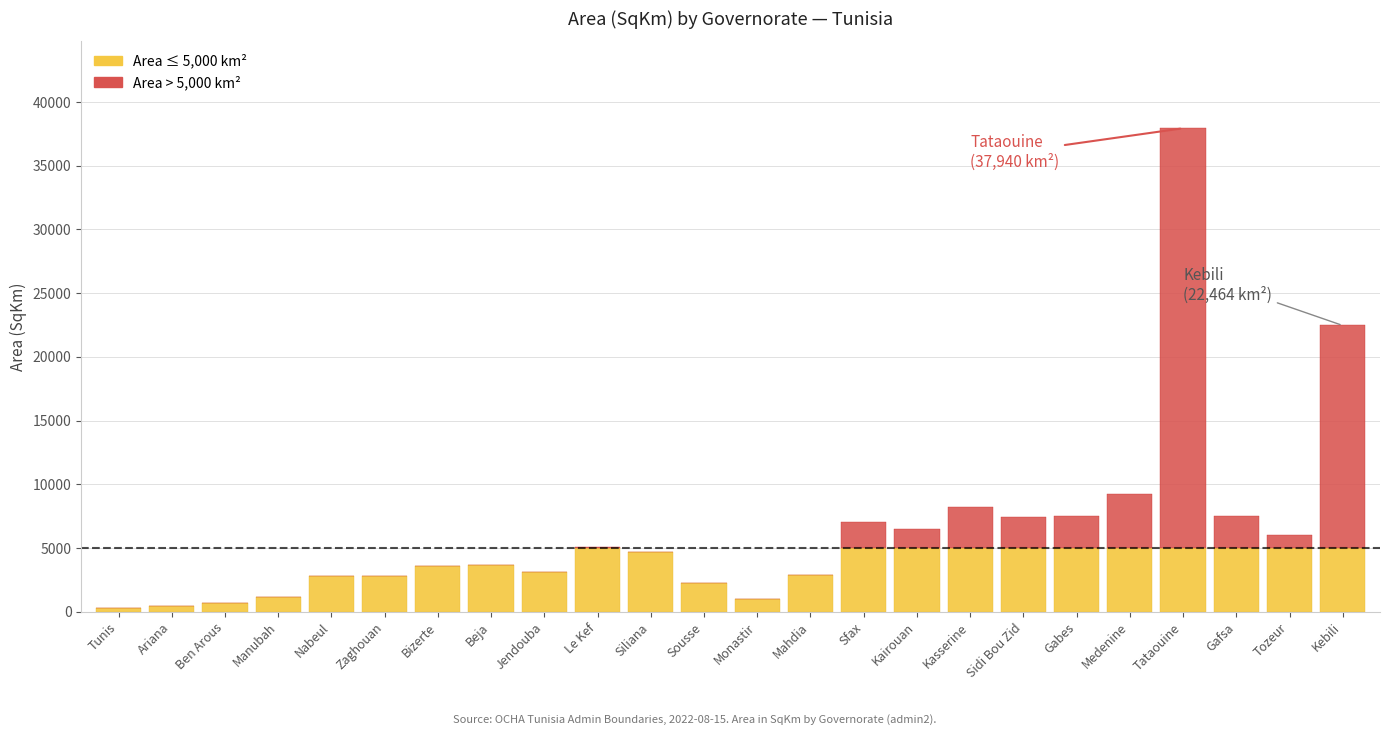

At which category is the sum across all series the highest?

Tataouine